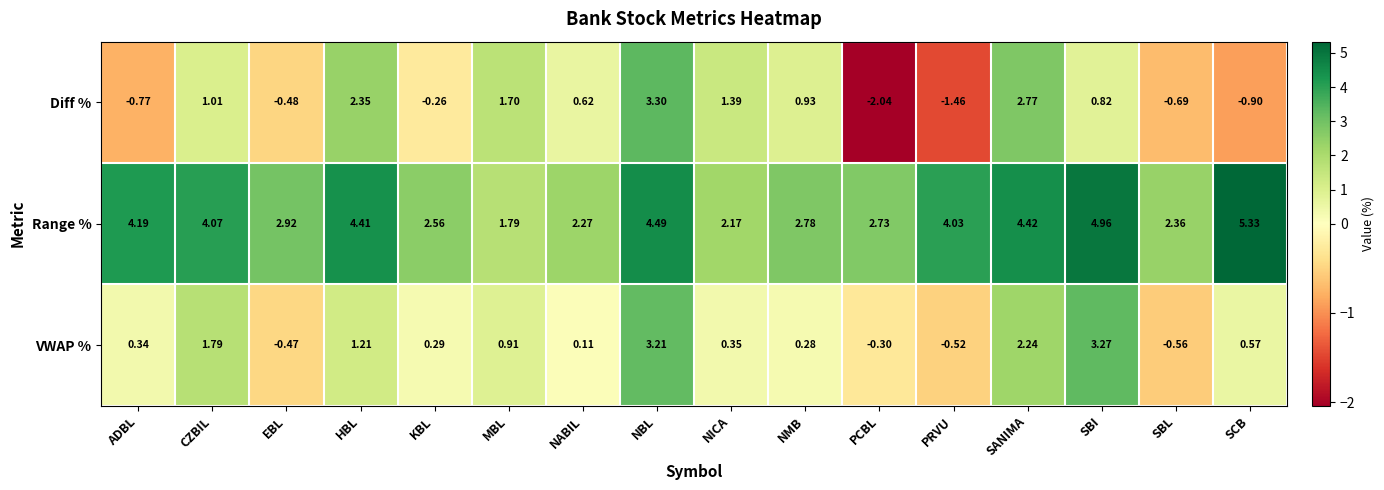

Count the number of data series in this chart.

3